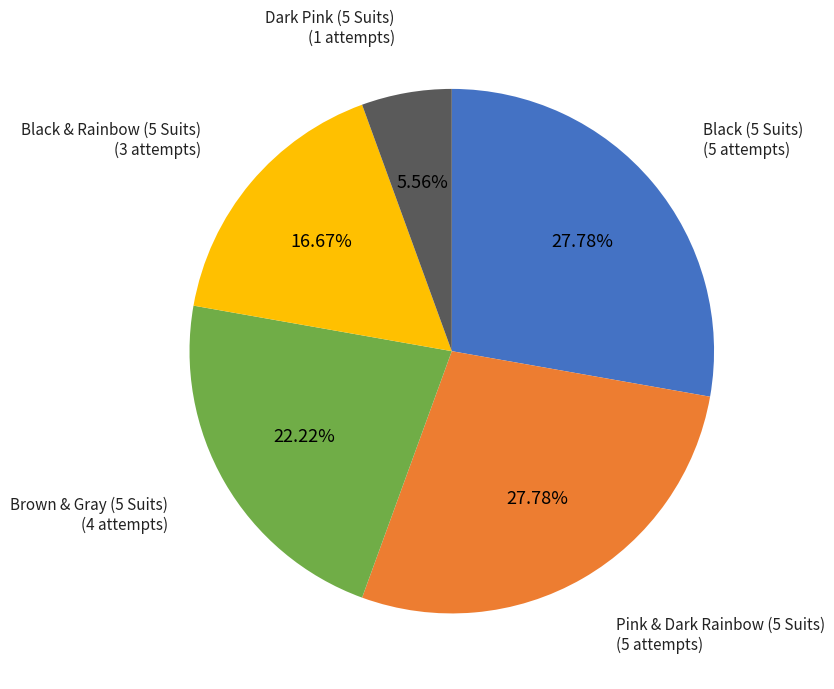

Is there a majority slice in this chart?

No